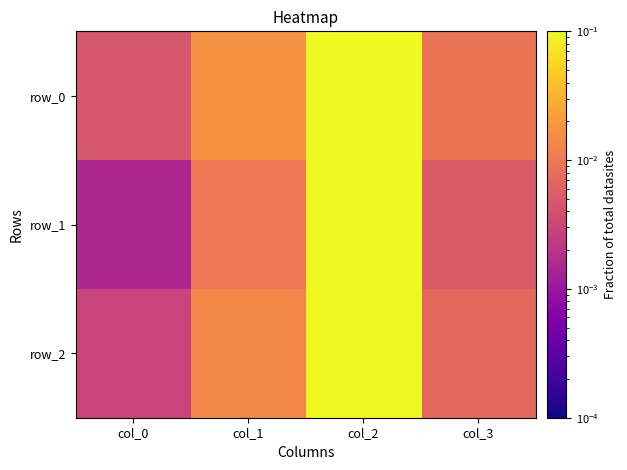

At which label is row_2 closest to 0?

col_0